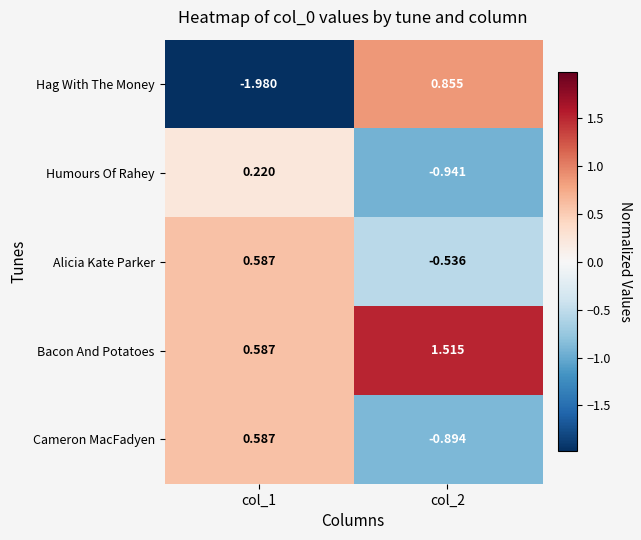

Is the value of Alicia Kate Parker at col_2 greater than the value of Humours Of Rahey at col_1?

No